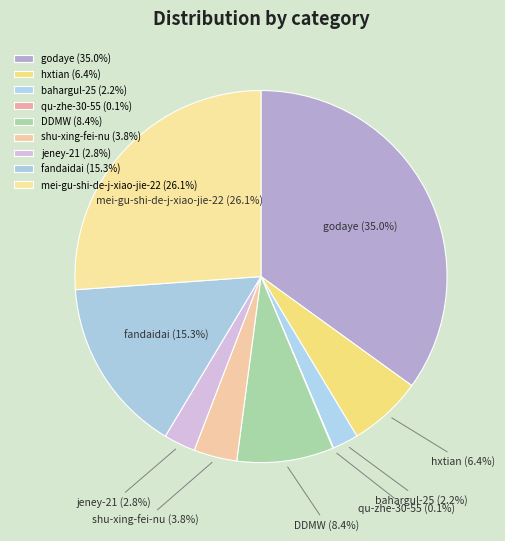

To the nearest percent, what portion does mei-gu-shi-de-j-xiao-jie-22 represent?

26%